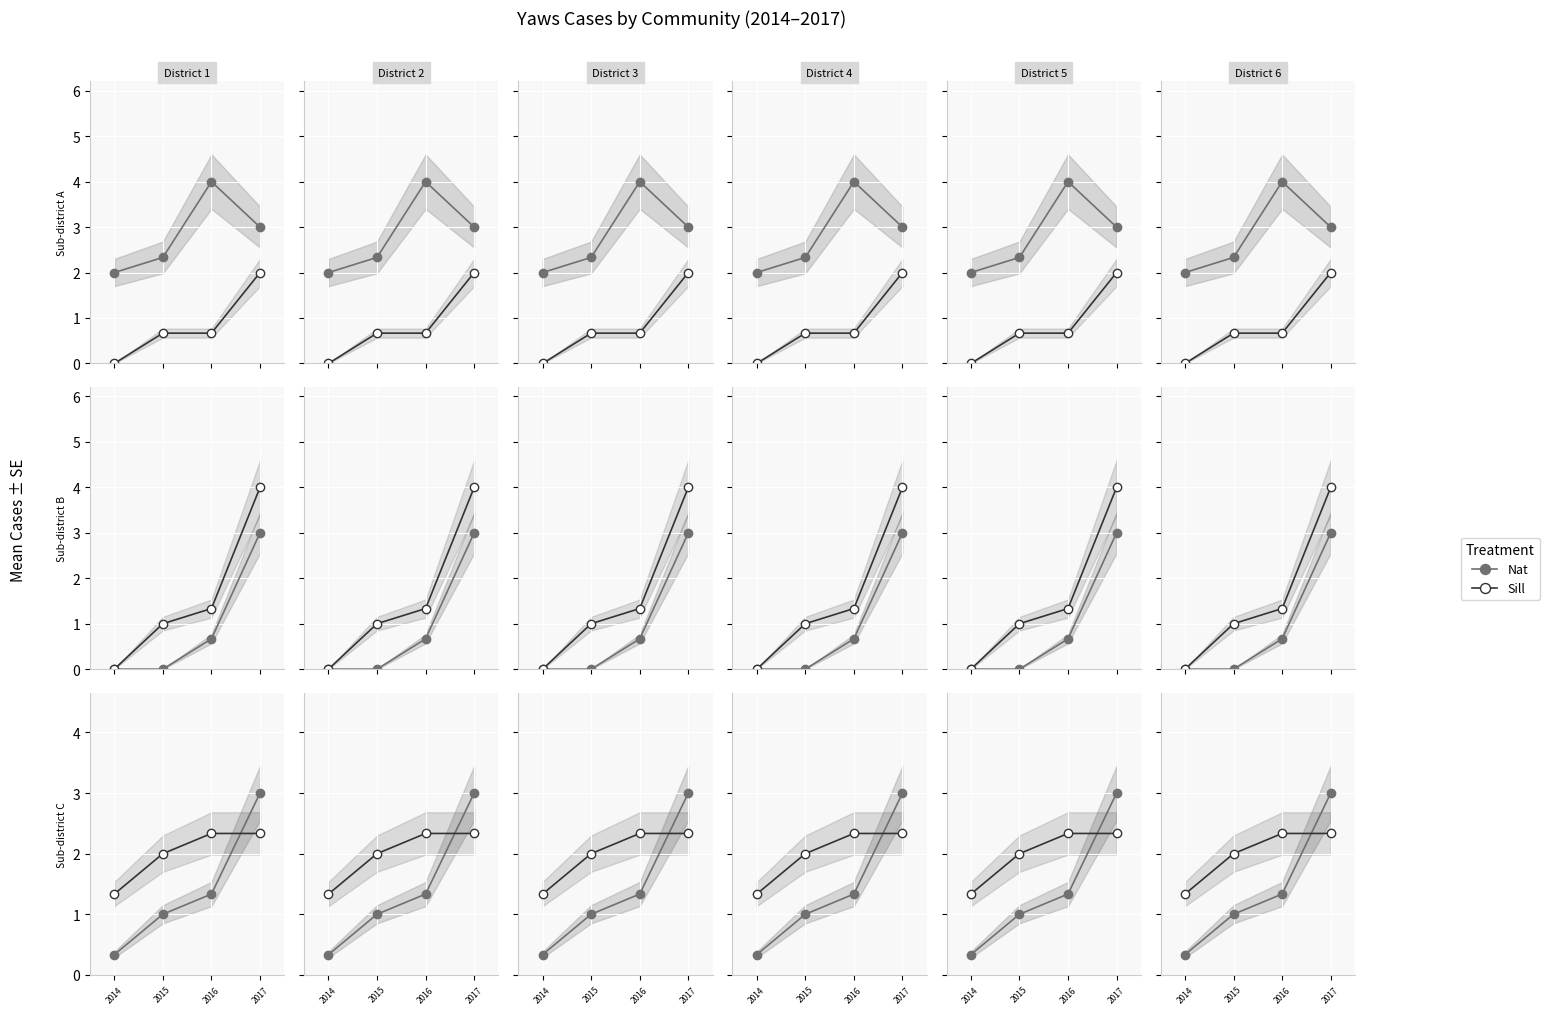

At which label does Nat first exceed 1?

2016